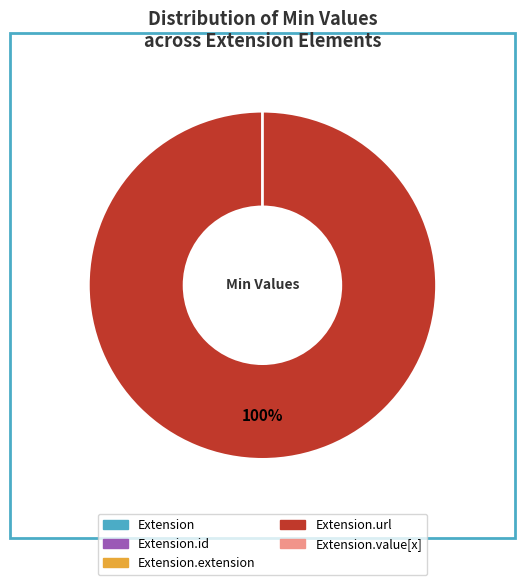

Count the number of slices in the pie.

5